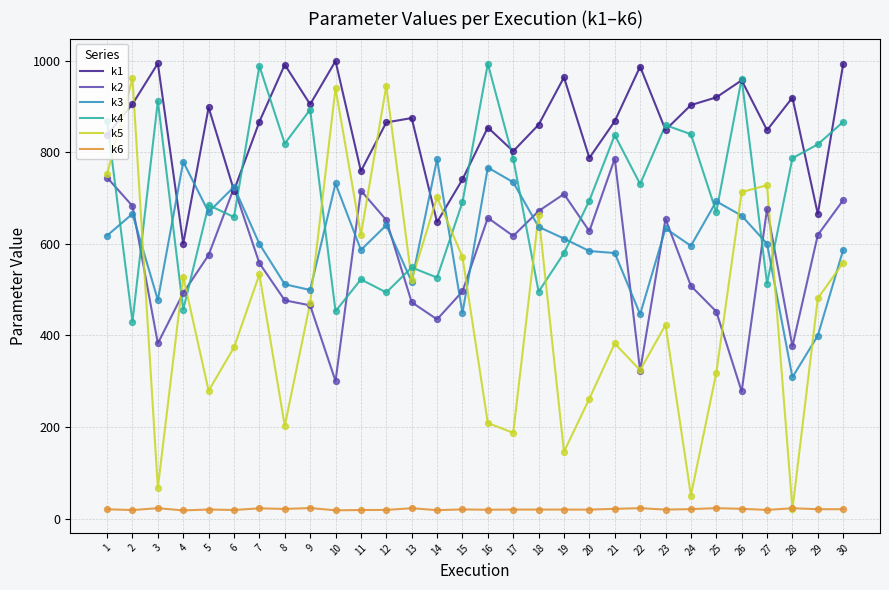

Is the value of k4 at 18 greater than the value of k6 at 13?

Yes